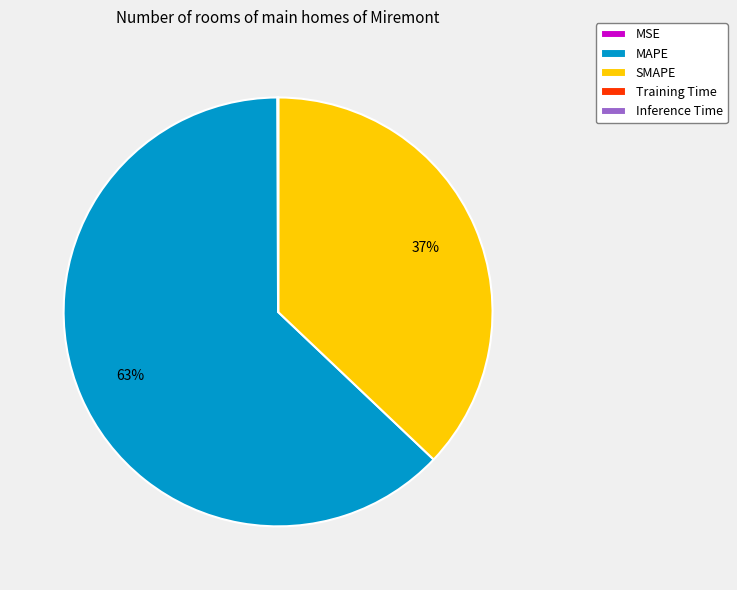

Does any single category account for the majority?

Yes